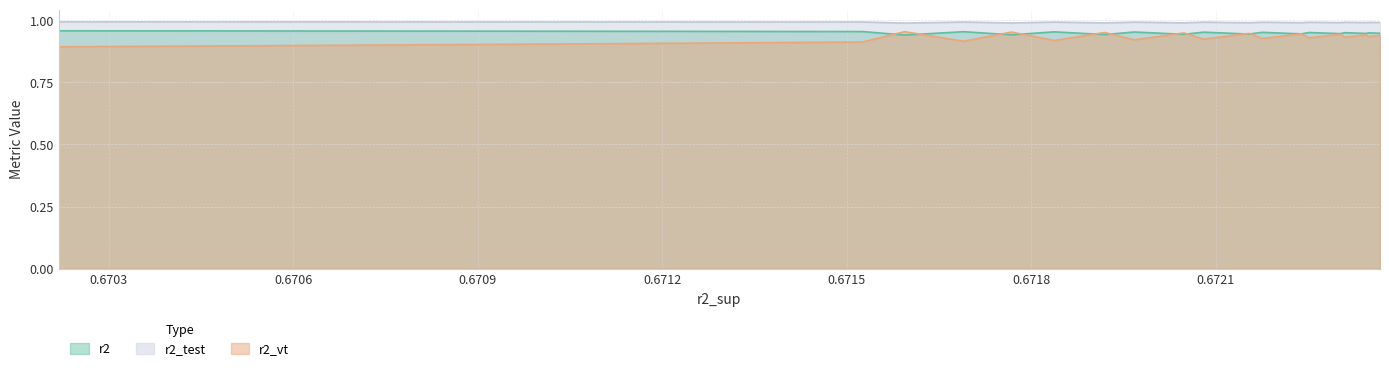

Between 6 and 23, which series saw the biggest shift?

r2_vt